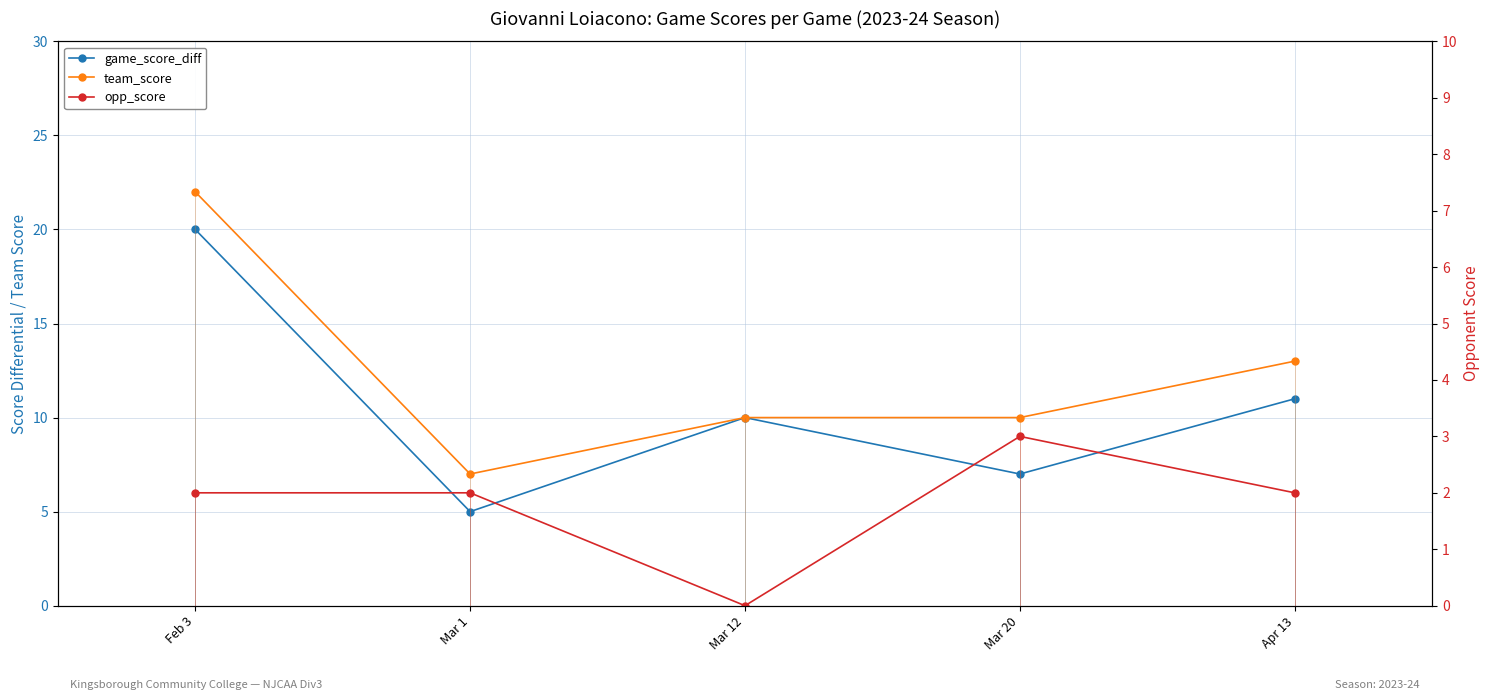

List the labels in order of team_score value, largest first.

Feb 3, Apr 13, Mar 12, Mar 20, Mar 1